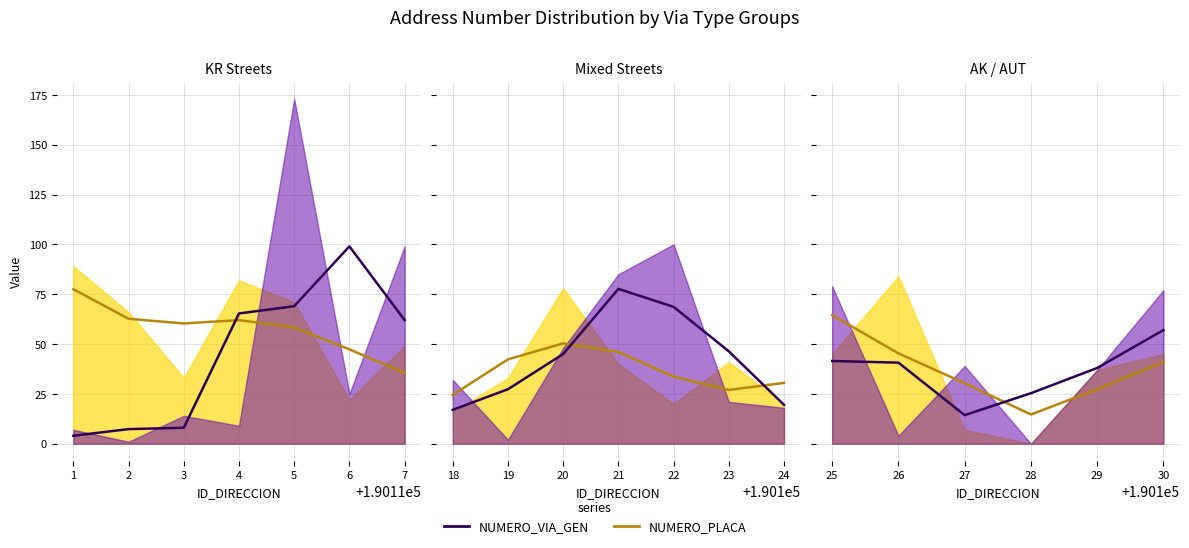

How many values in NUMERO_VIA_GENERADORA_DIRECCION are above zero?

19